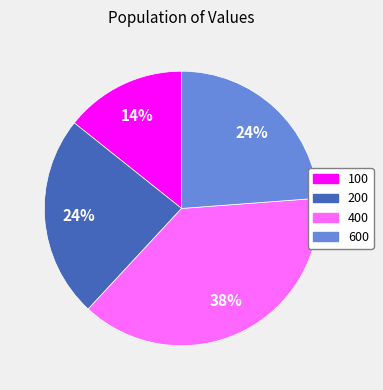

Count the number of slices in the pie.

4